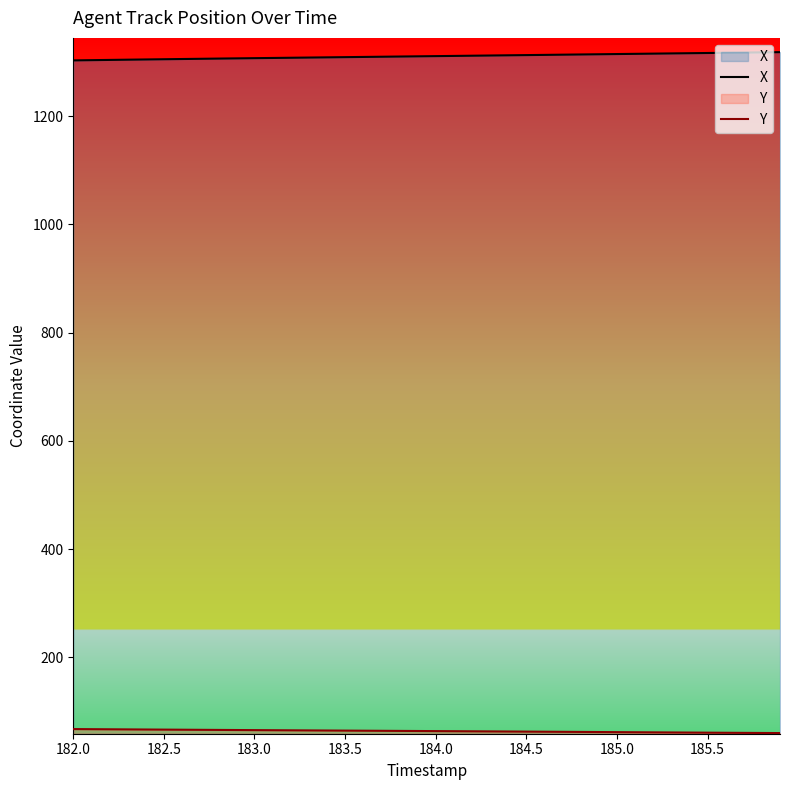

True or false: Y and X cross at least once.

False